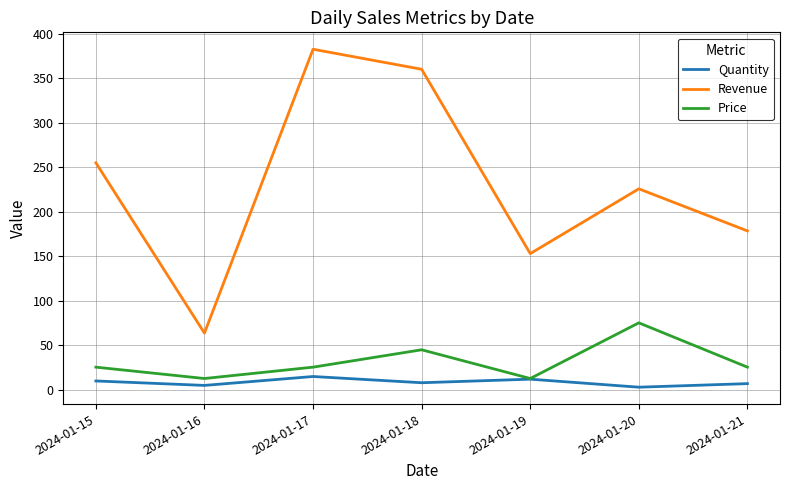

Rank the categories by Revenue value from lowest to highest.

2024-01-16, 2024-01-19, 2024-01-21, 2024-01-20, 2024-01-15, 2024-01-18, 2024-01-17